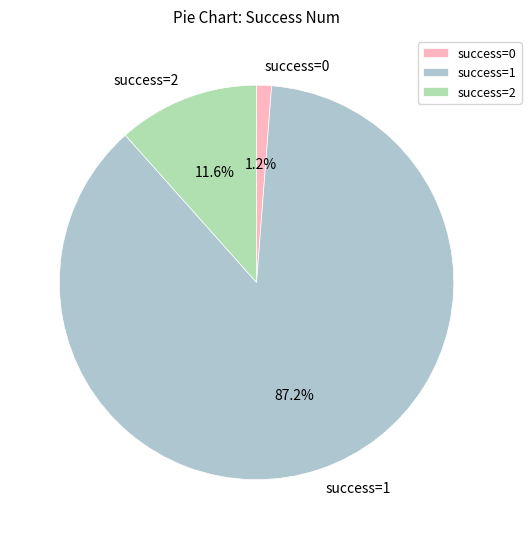

Count the number of slices in the pie.

3